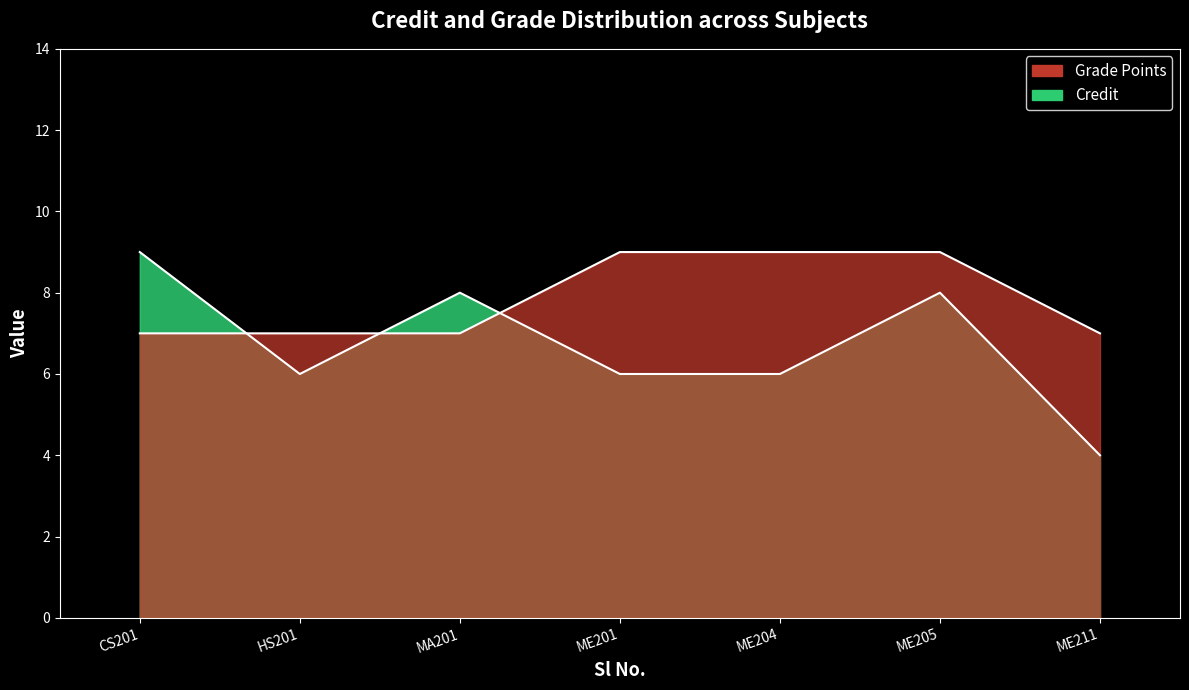

What is the difference between the values at ME204 and CS201?

3